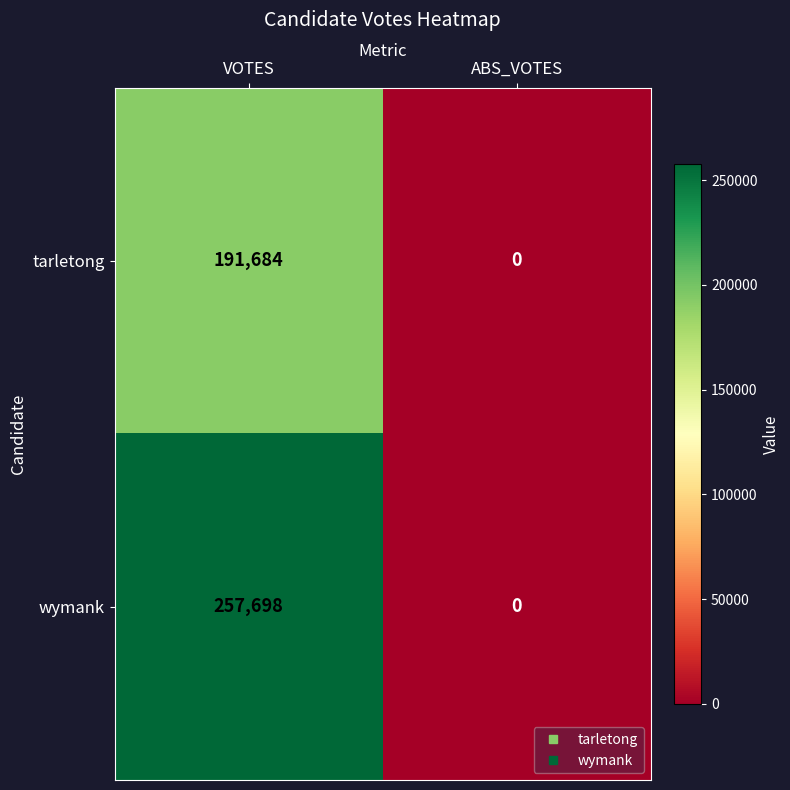

What is the difference between the maximum and minimum values in the tarletong series?

191684